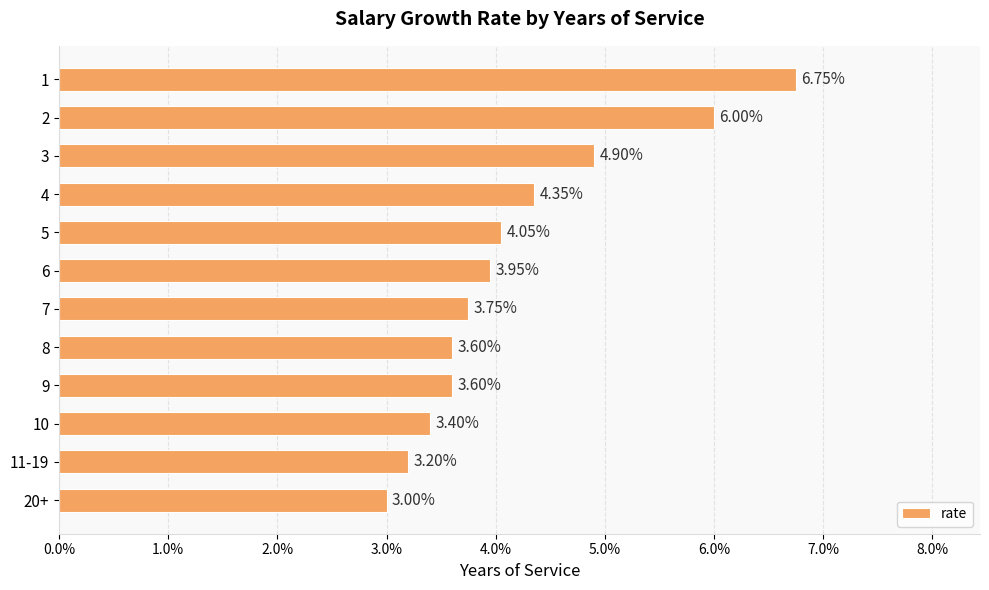

Are the bars horizontal?

Yes